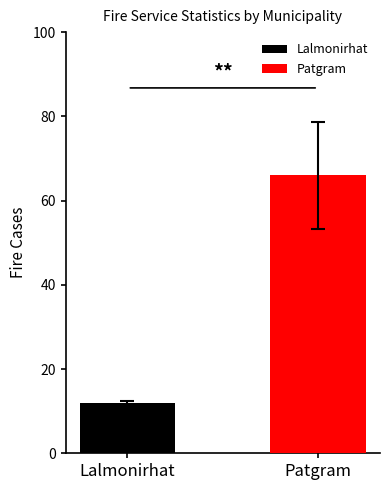

What is the lowest value of the Patgram series?

66